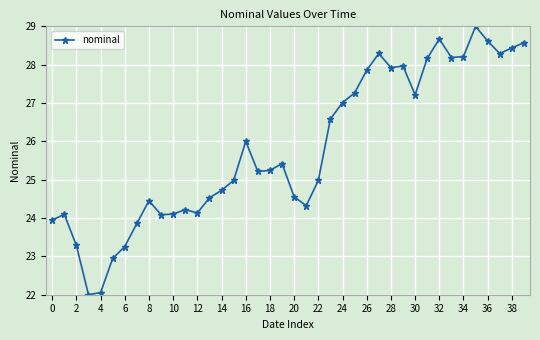

What is the minimum value shown in the chart?

22.0